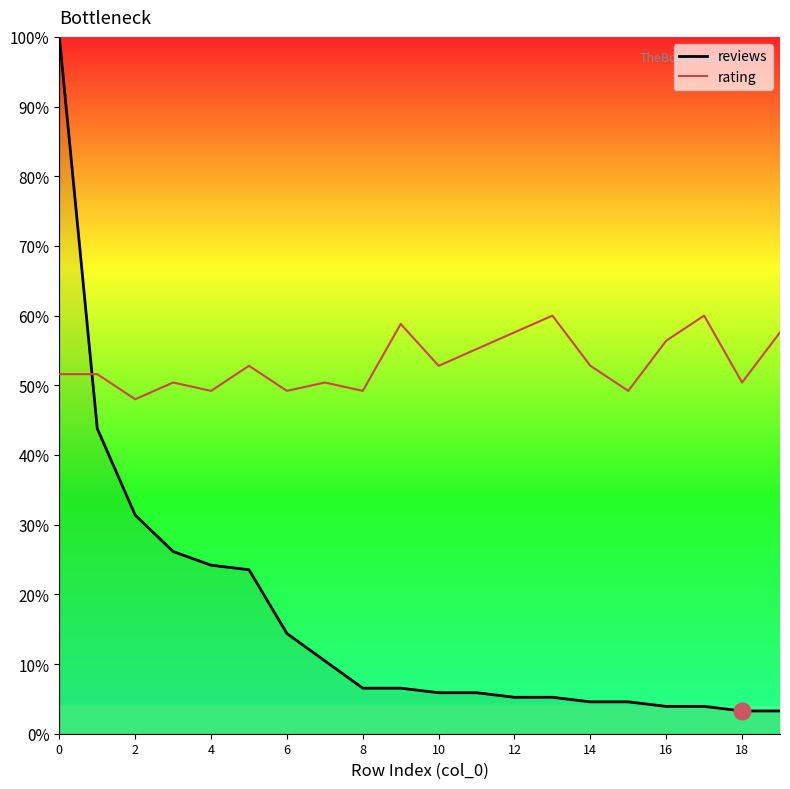

What is the smallest value displayed?

3.3